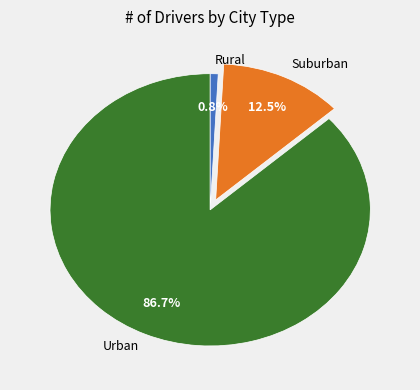

Count the number of slices in the pie.

3